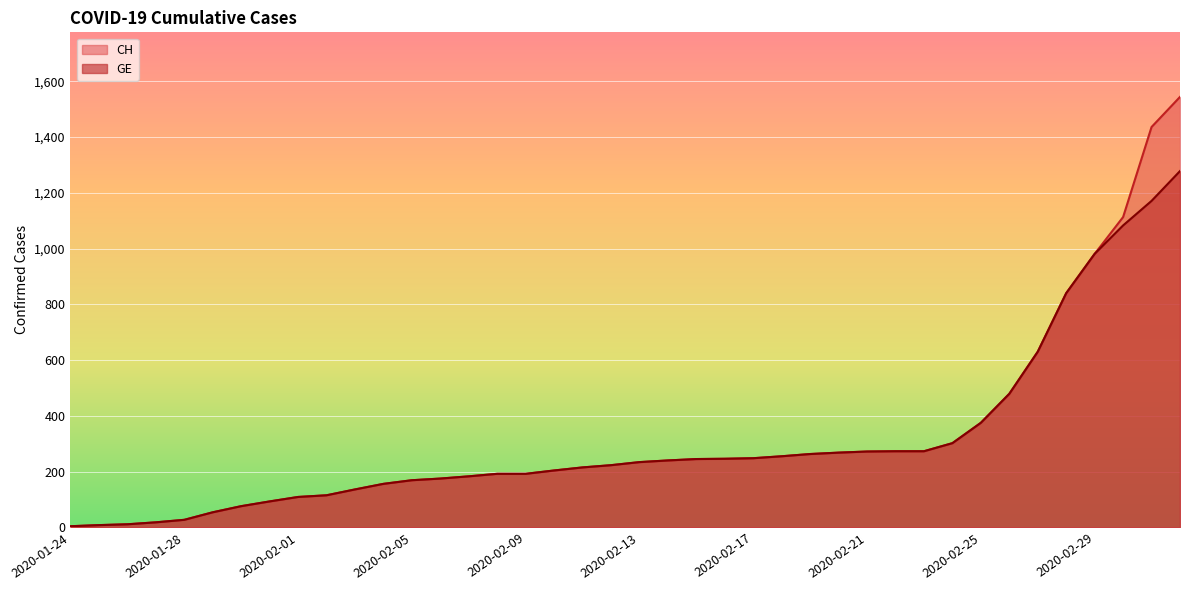

Is the value of CH at 2020-02-01 greater than the value of GE at 2020-01-27?

Yes